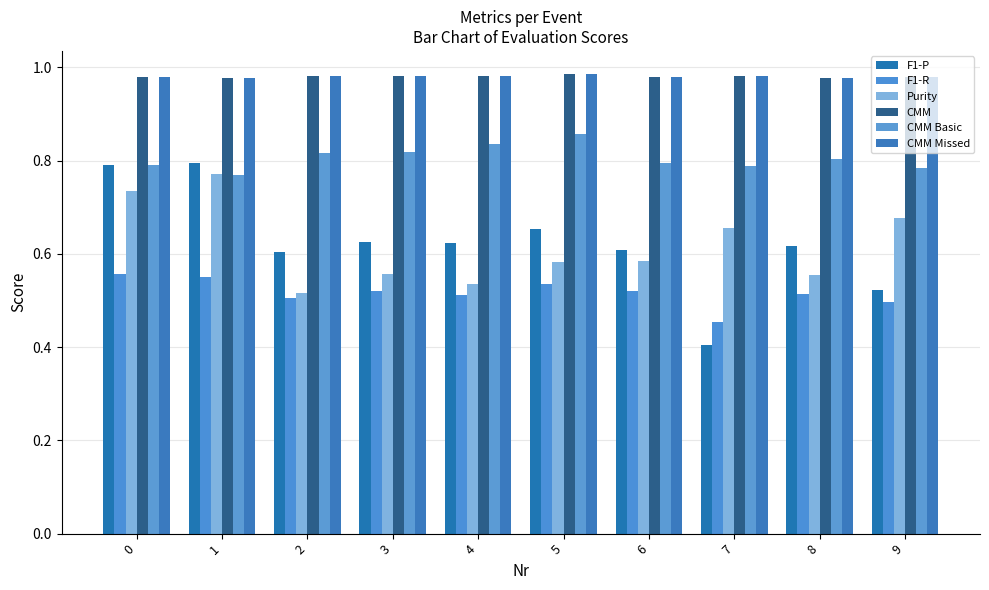

How many bars are there in each group?

6